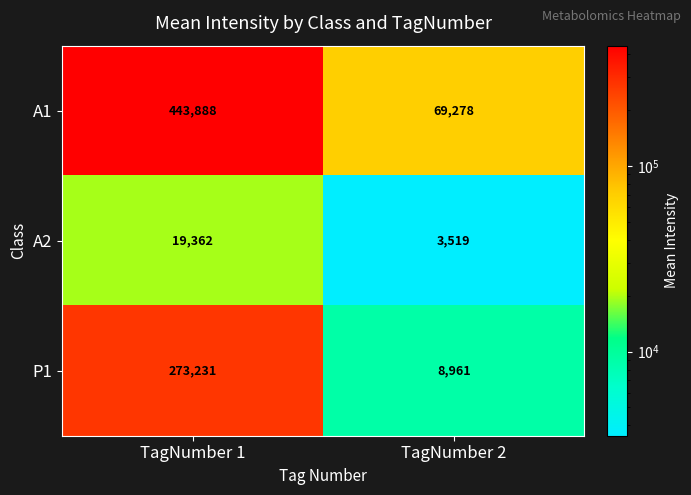

Is the value of A1 at TagNumber 2 greater than the value of P1 at TagNumber 2?

Yes